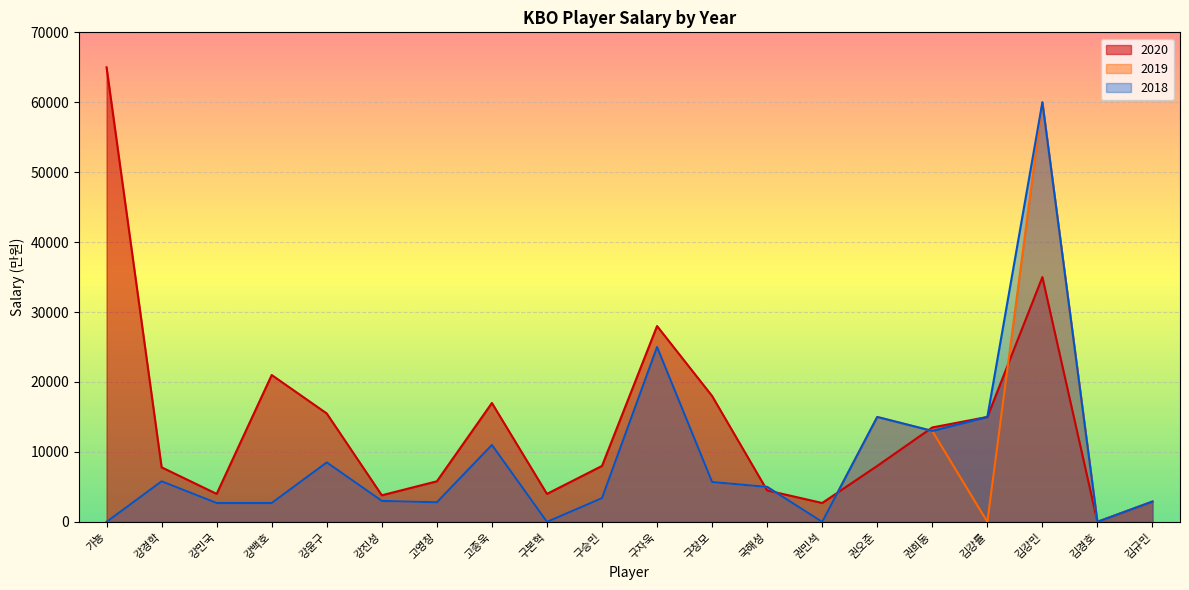

Is the value of 2019 at 김경호 greater than the value of 2018 at 고종욱?

No